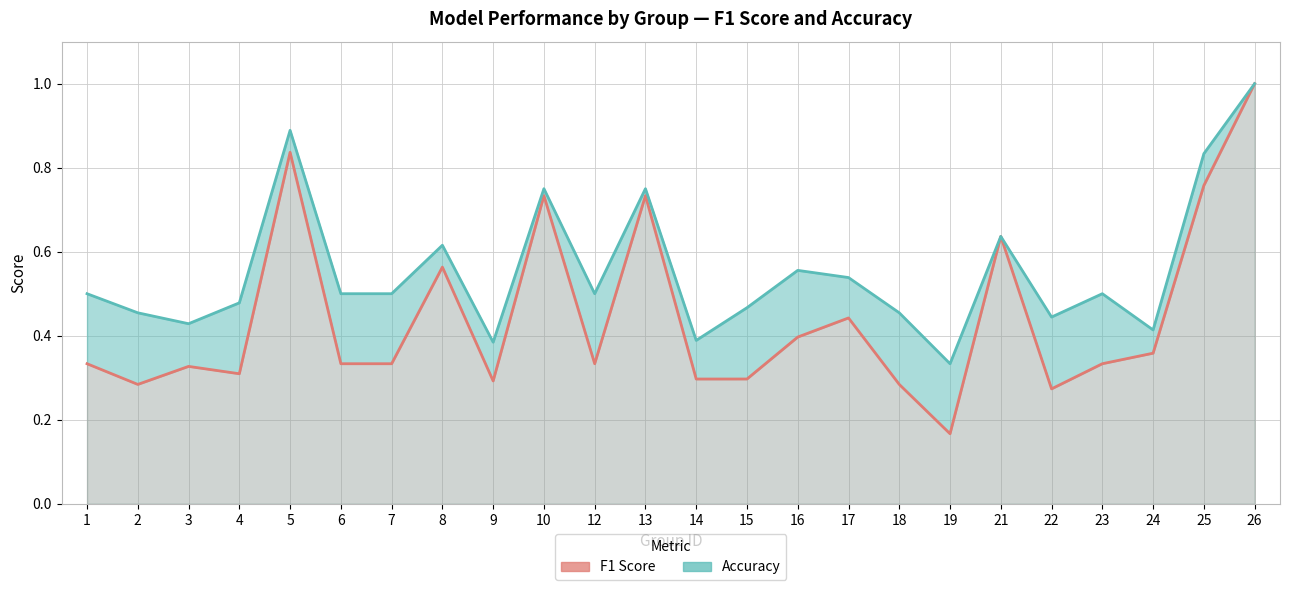

True or false: accuracy has a value of 1.0 at 16.

False